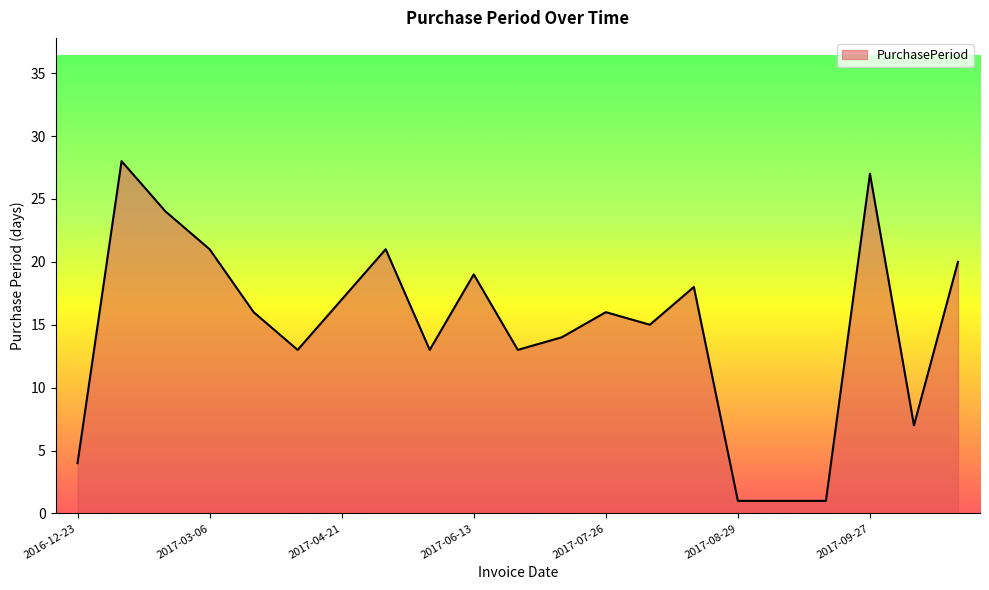

What is the difference between the maximum and minimum values?

27